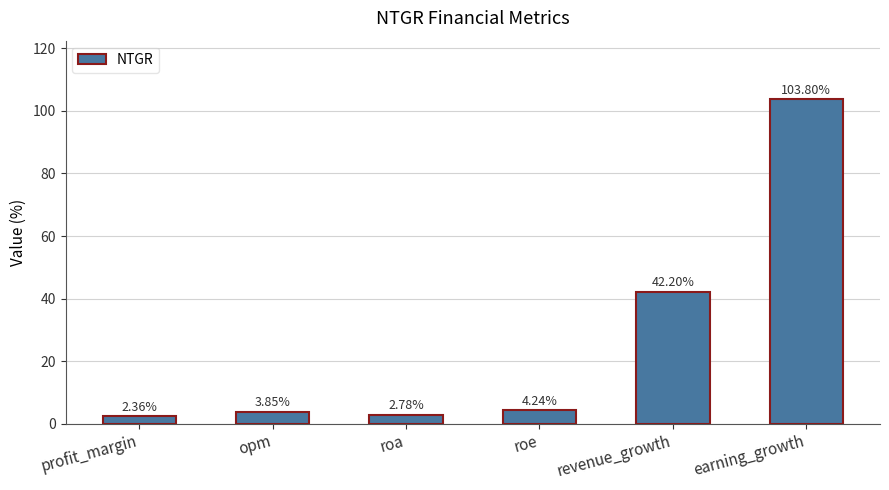

What is the average value?

26.5